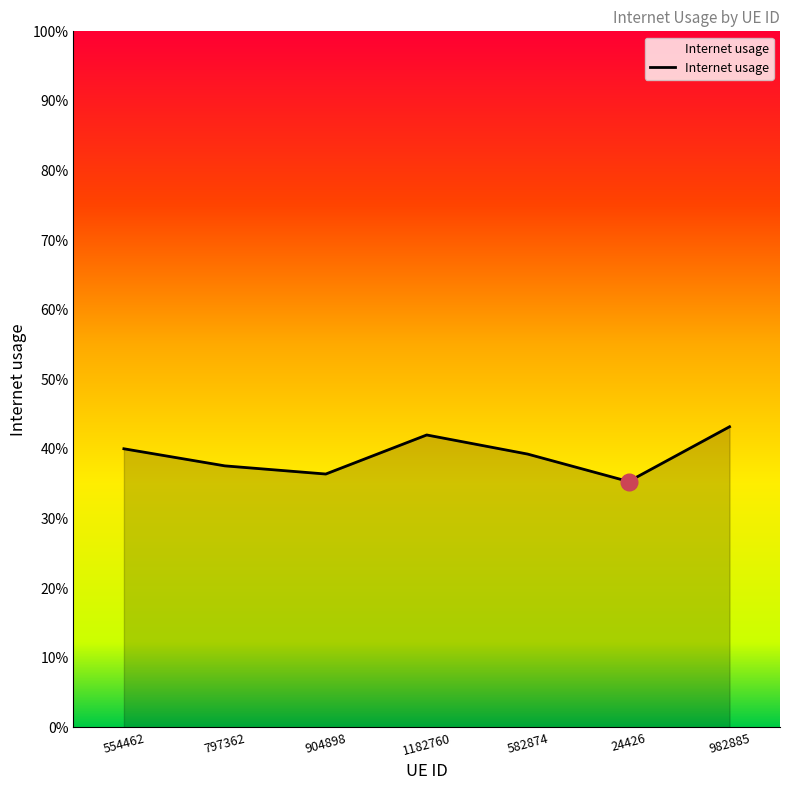

At which category does the data reach its first local valley?

904898